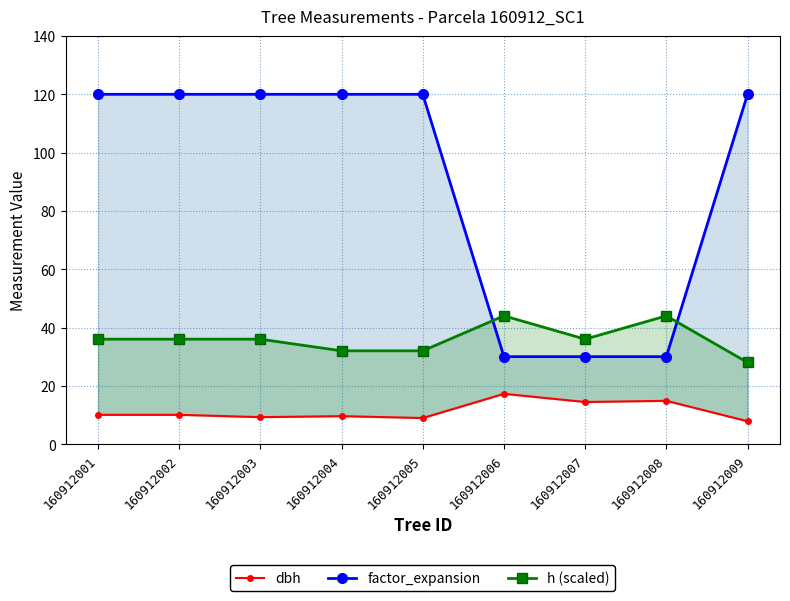

True or false: factor_expansion has a value of 120.0 at 160912003.

True